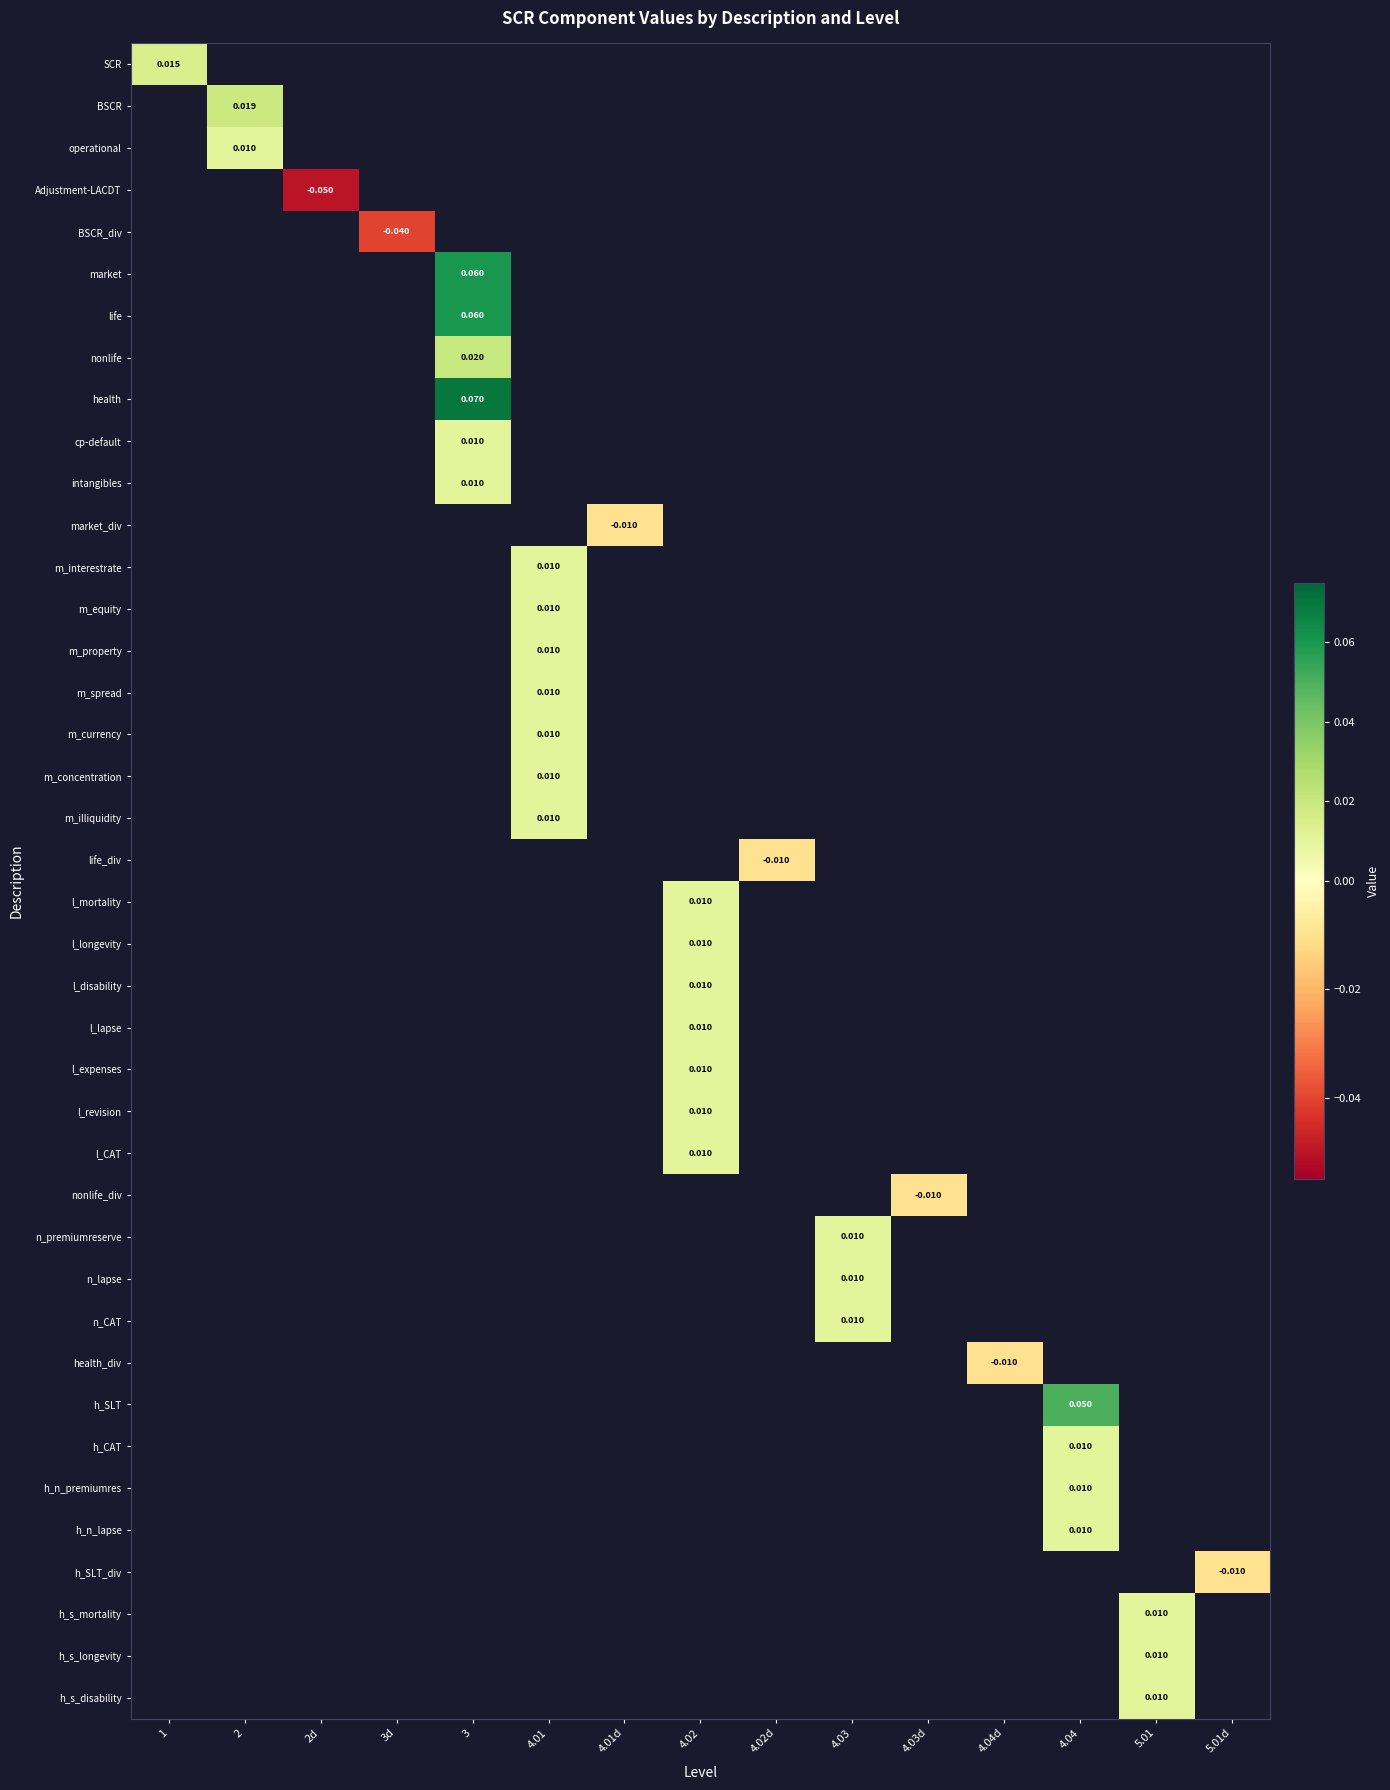

At how many categories does at least one series exceed 0?

8